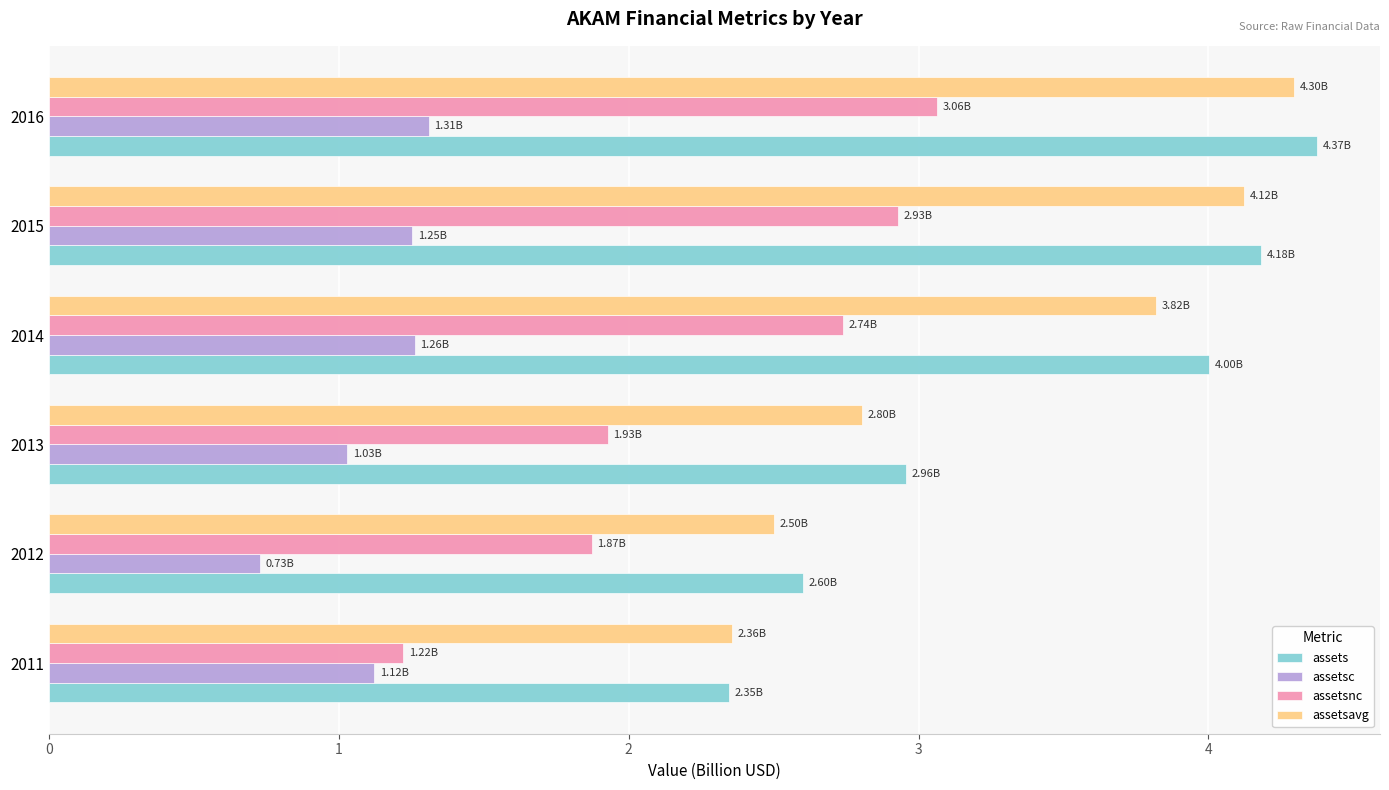

Which series has the widest spread of values?

assets